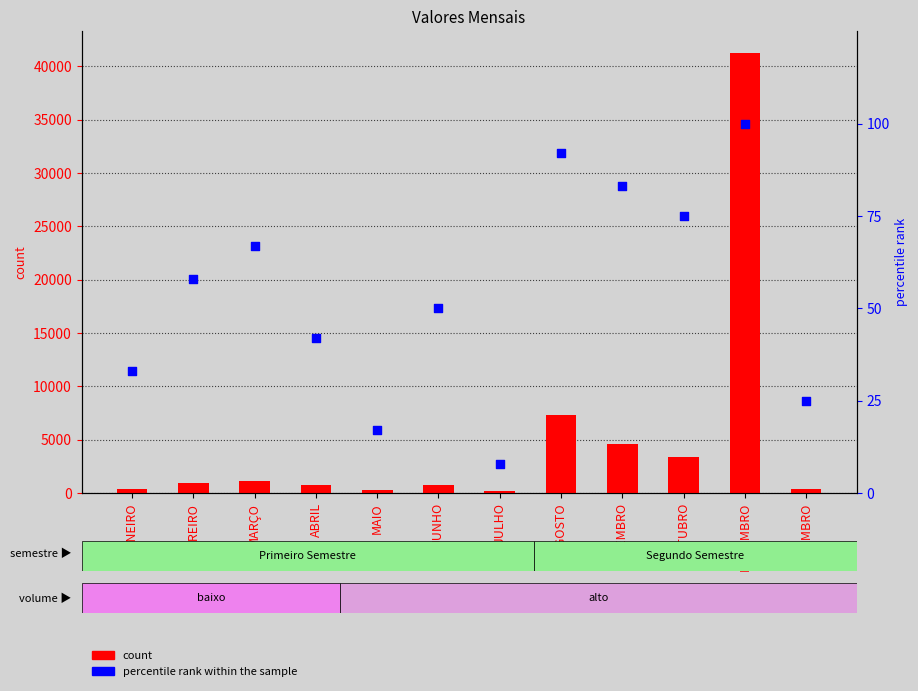

What are all the series names shown in the legend?

count, percentile rank within the sample